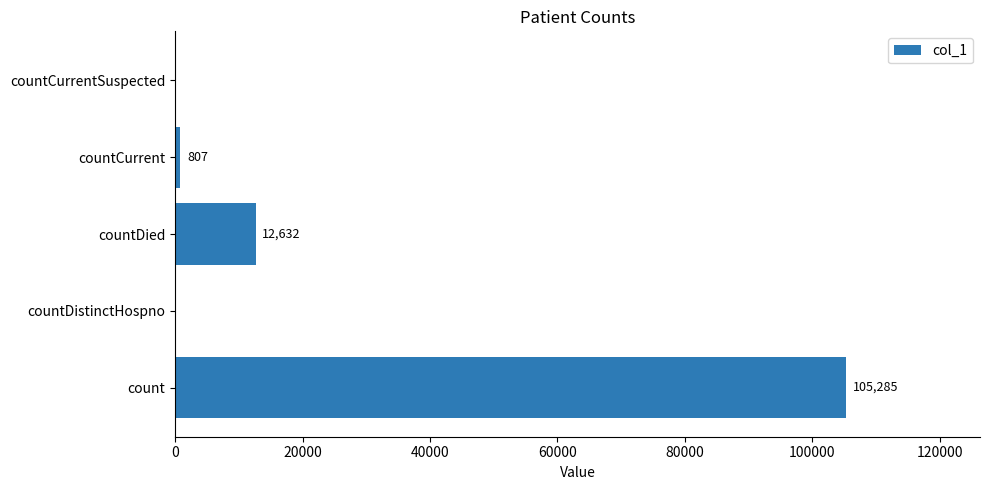

How many values are above zero?

3